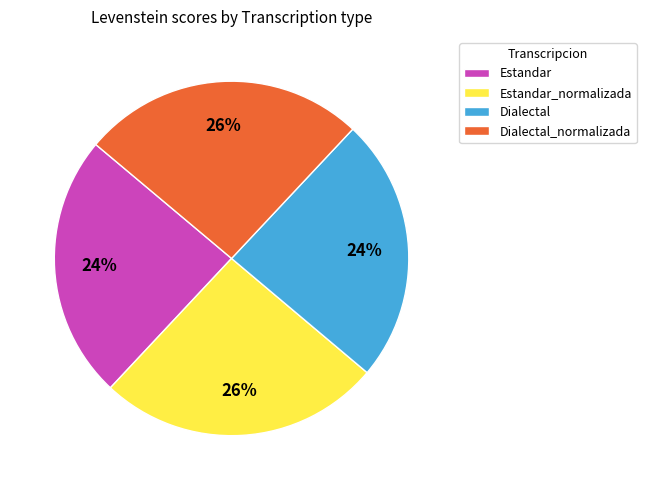

Approximately how many times larger is the value at Dialectal compared to Dialectal_normalizada?

0.9